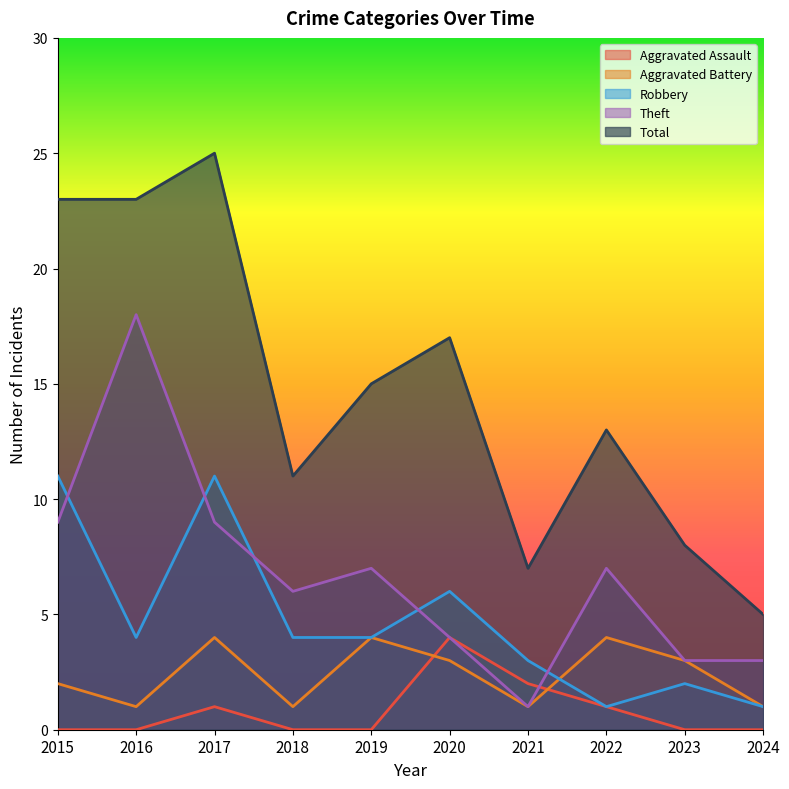

The value of Total at 2024 is 8. True or false?

False